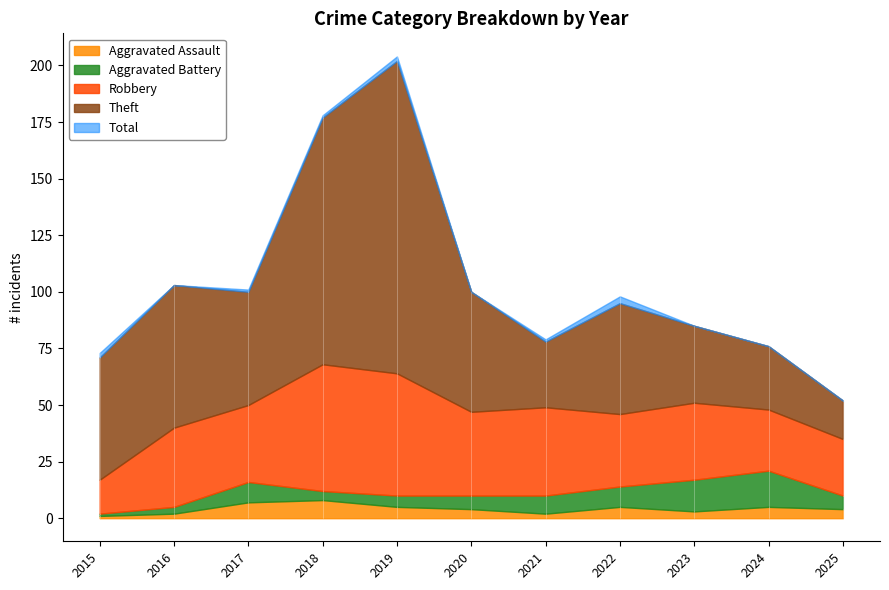

Reading right to left, list all the values displayed in this chart.

Aggravated Assault: 2025=4	2024=5	2023=3	2022=5	2021=2	2020=4	2019=5	2018=8	2017=7	2016=2	2015=1
Aggravated Battery: 2025=6	2024=16	2023=14	2022=9	2021=8	2020=6	2019=5	2018=4	2017=9	2016=3	2015=1
Robbery: 2025=25	2024=27	2023=34	2022=32	2021=39	2020=37	2019=54	2018=56	2017=34	2016=35	2015=15
Theft: 2025=17	2024=28	2023=34	2022=49	2021=29	2020=53	2019=138	2018=109	2017=50	2016=63	2015=54
Total: 2025=52	2024=76	2023=85	2022=98	2021=79	2020=100	2019=204	2018=178	2017=101	2016=103	2015=73